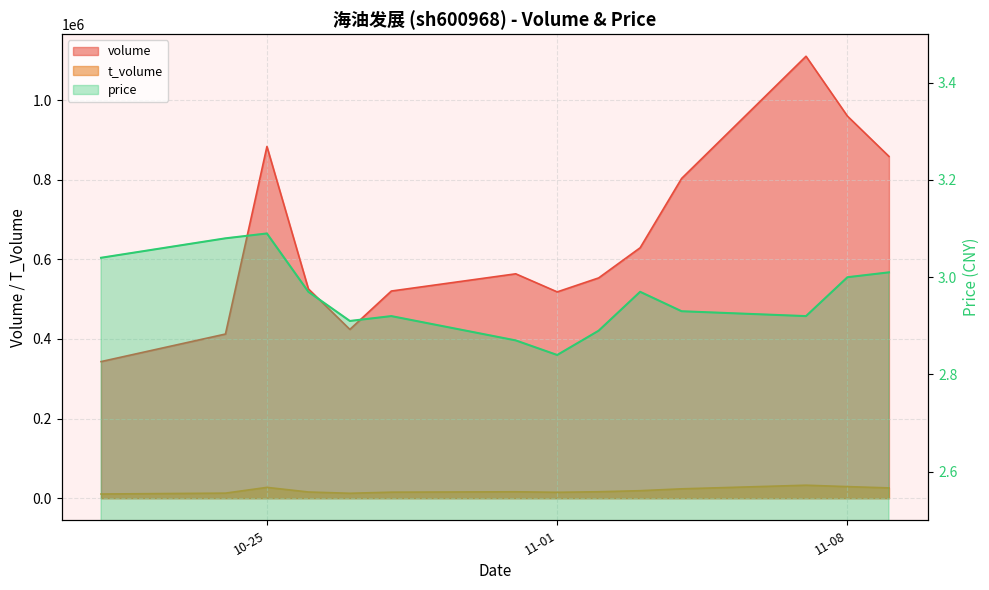

True or false: volume and price intersect in this chart.

False